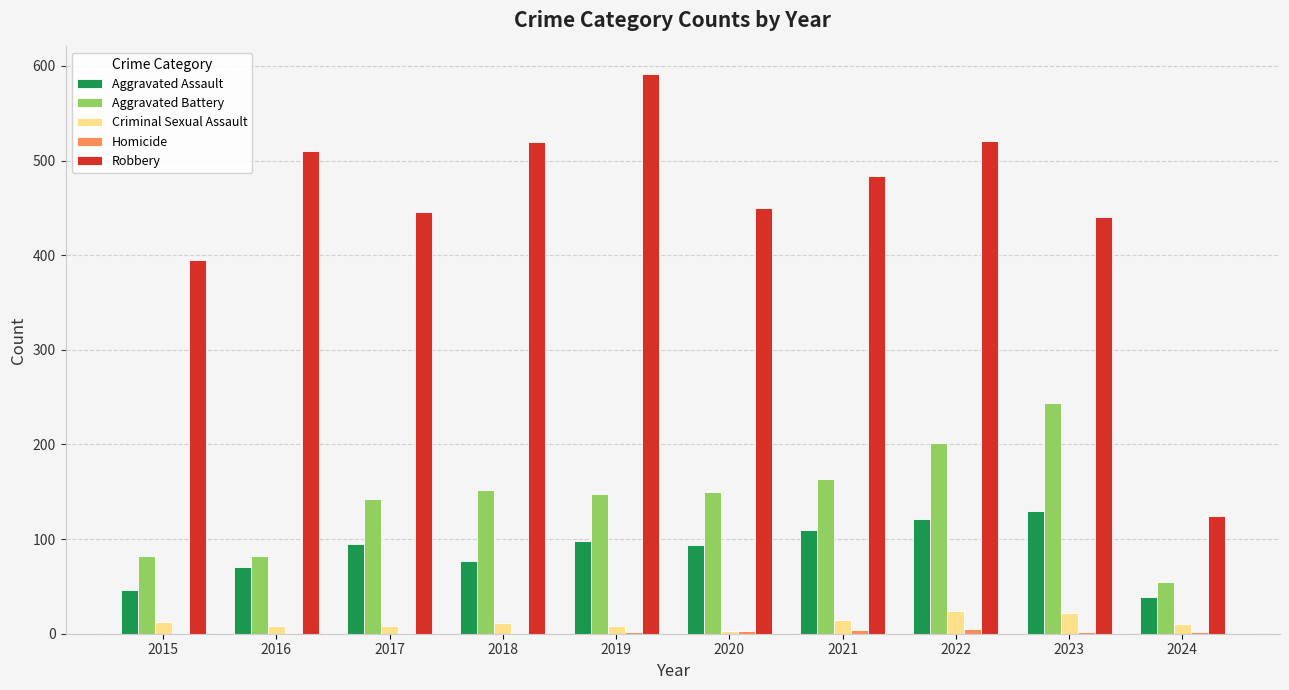

What is the greatest value displayed?

591